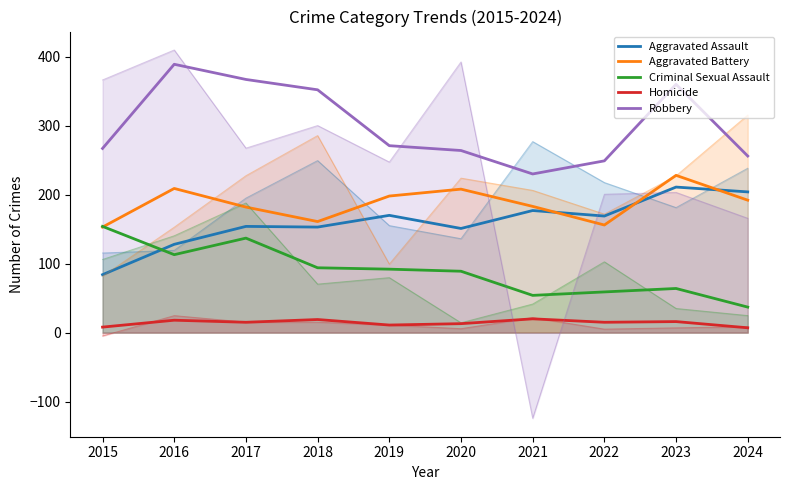

True or false: Homicide and Robbery cross at least once.

False